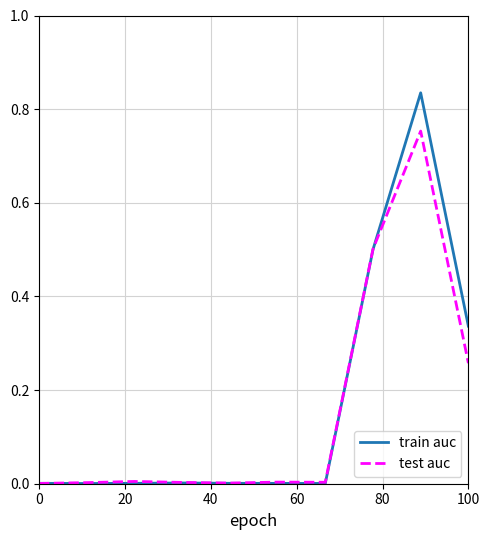

List the series in order of their overall mean, lowest first.

test auc, train auc